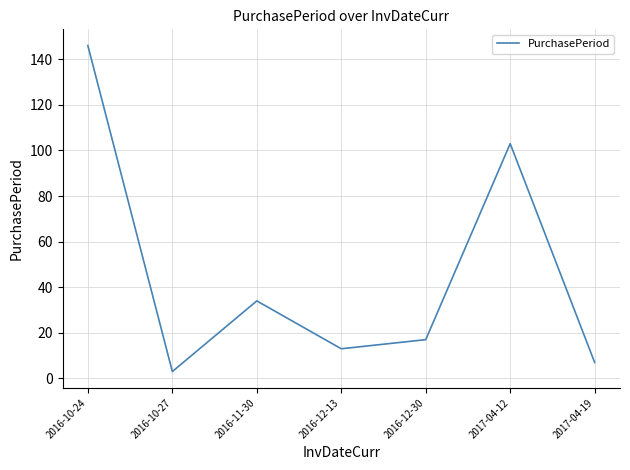

What position from the right is 2016-12-30?

3